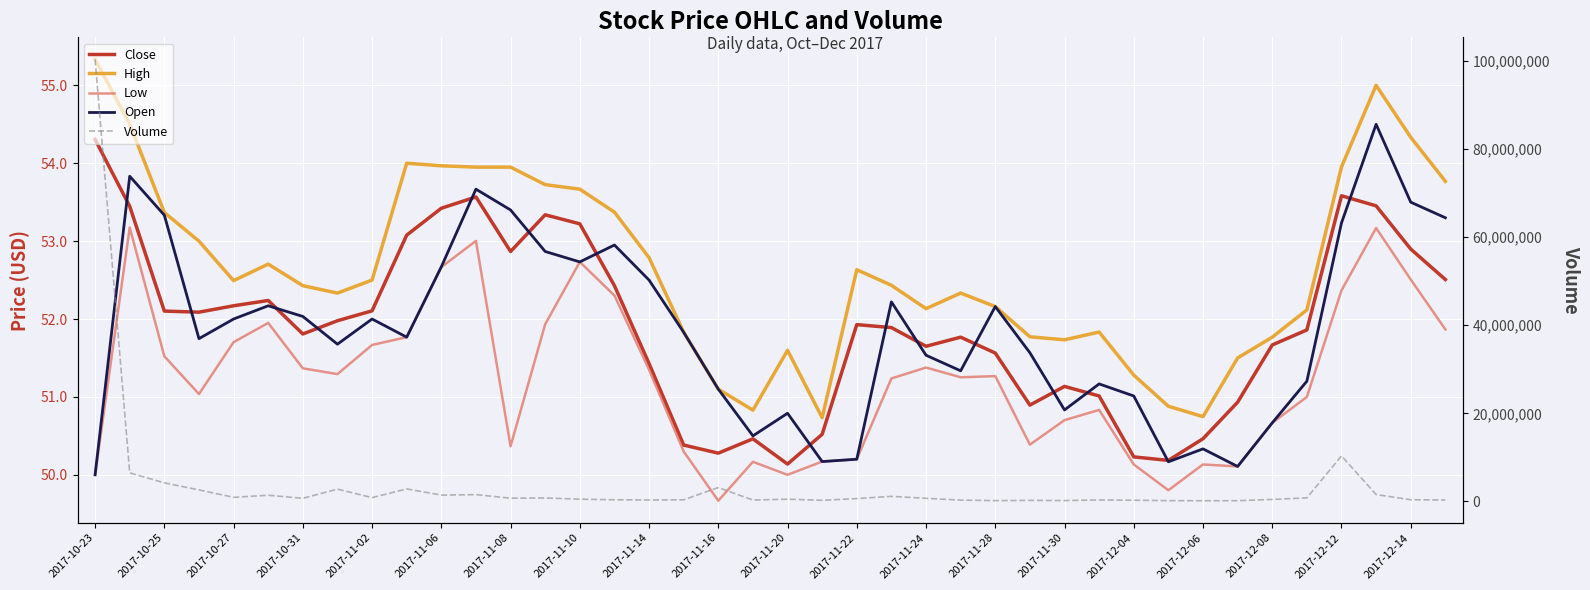

What is the sum of all Open values?

2074.8